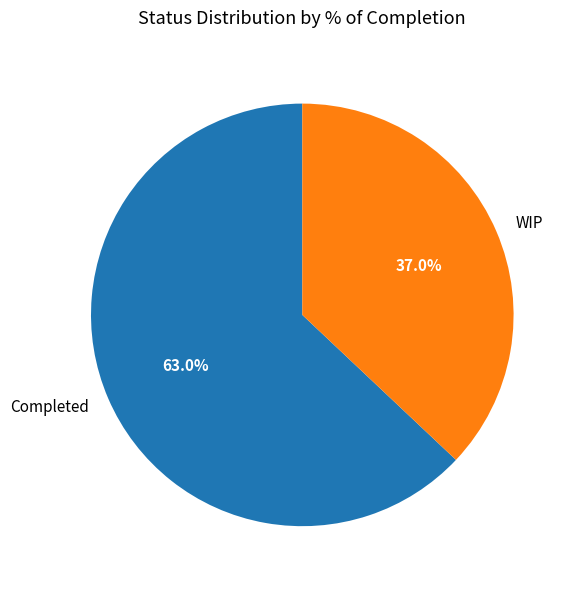

Is there any slice that represents more than half of the pie?

Yes